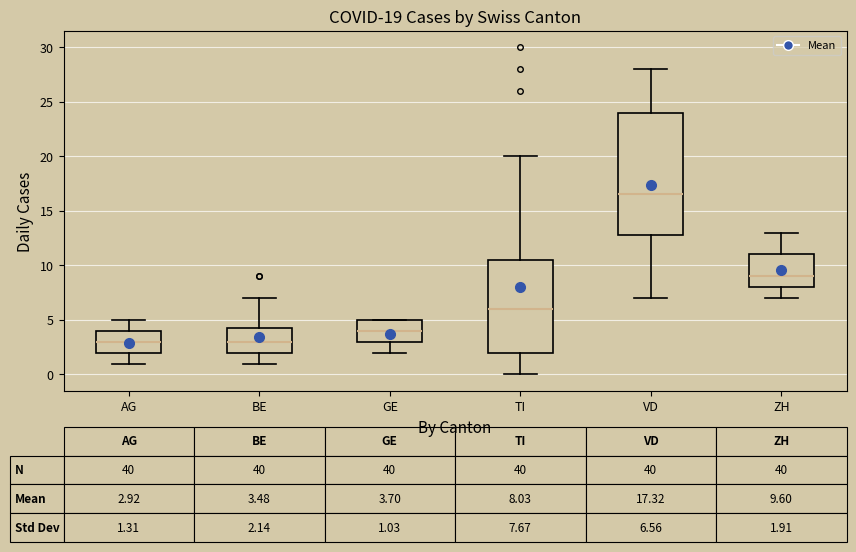

Which box is the tallest, from its lower edge to its upper edge?

VD